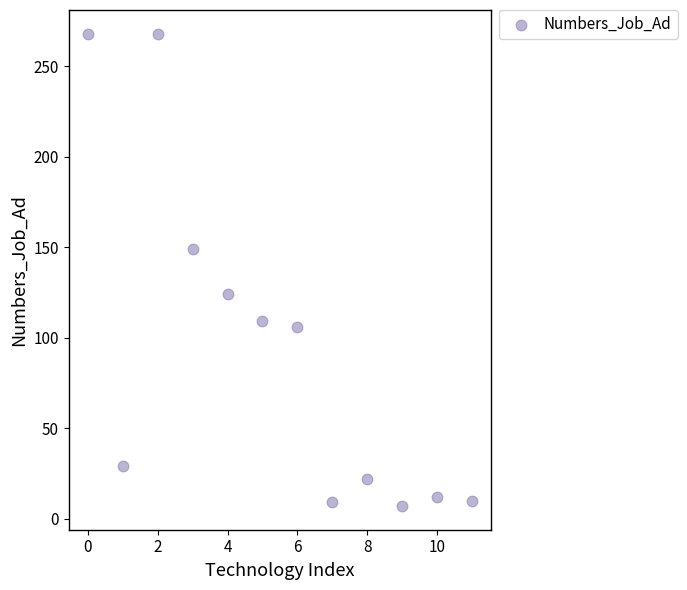

What is the range of Y values (max minus min)?

261